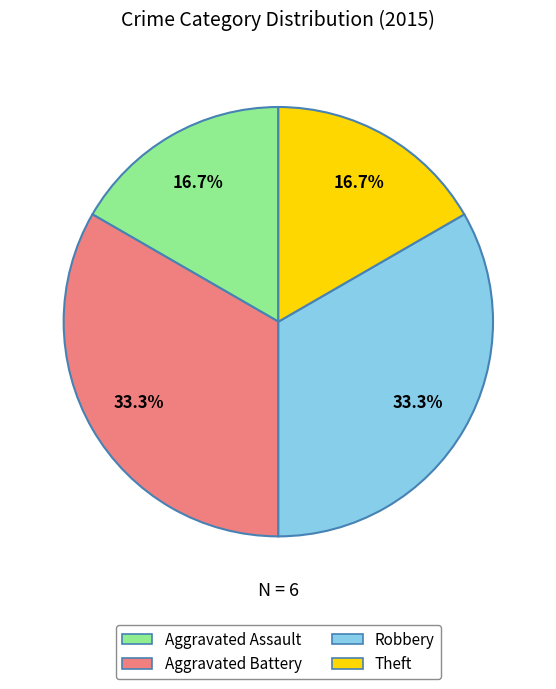

Does Robbery account for over 50% of the chart?

No